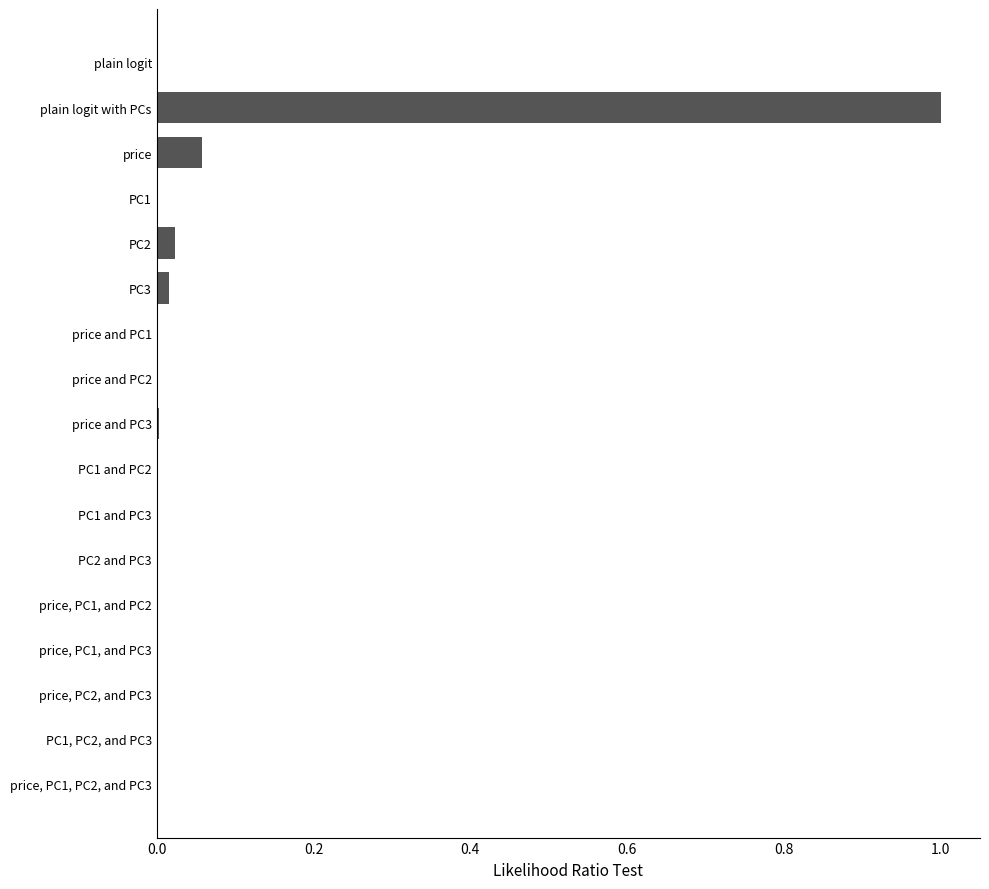

Are the bars horizontal?

Yes